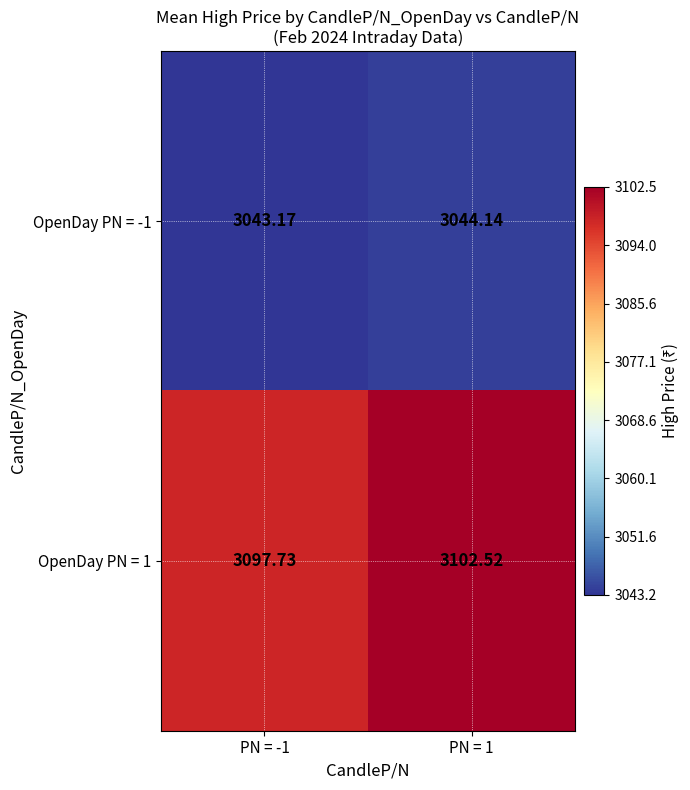

At which category is the sum across all series the highest?

PN = 1